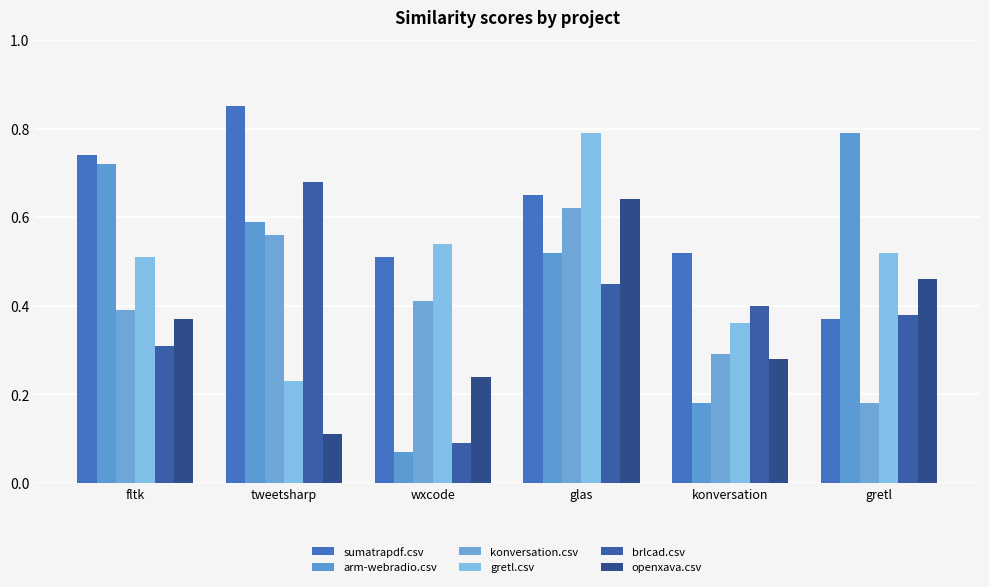

Is it true that arm-webradio.csv equals 0.6 at tweetsharp?

True